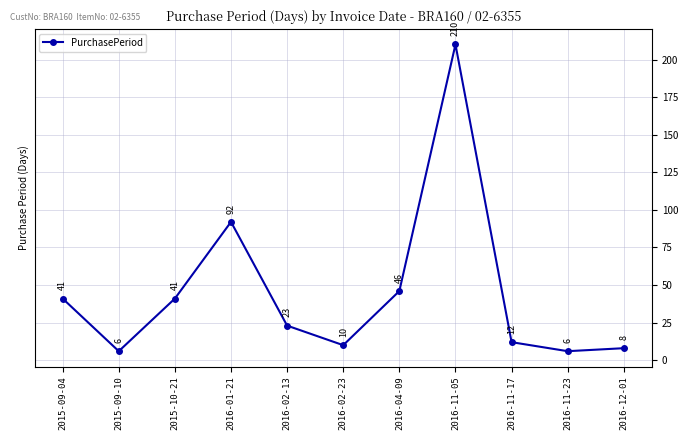

What is the sum of all values?

495